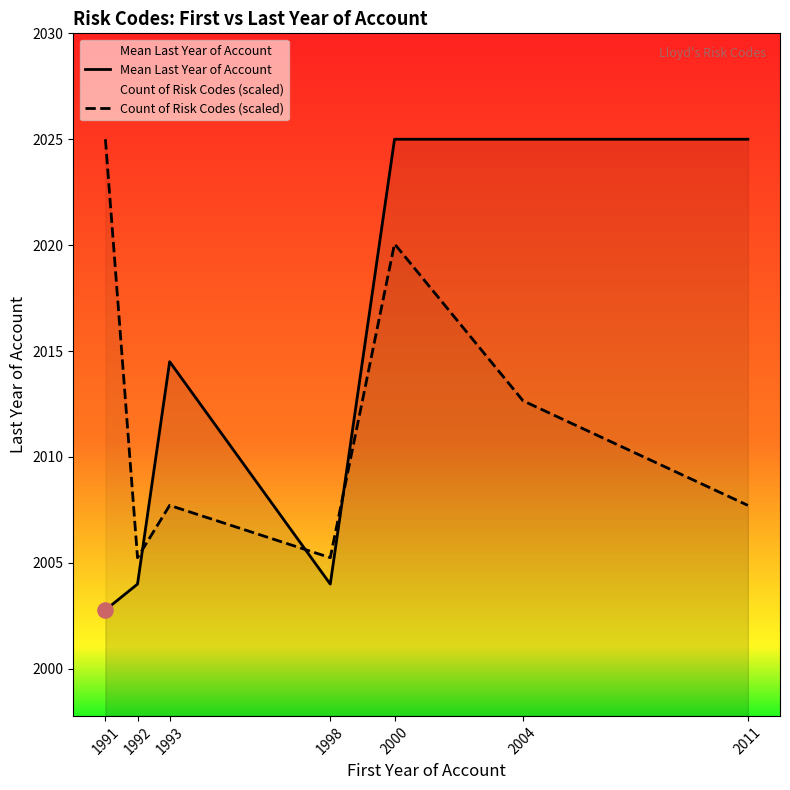

What is the total value across all series at 1992?

4009.2